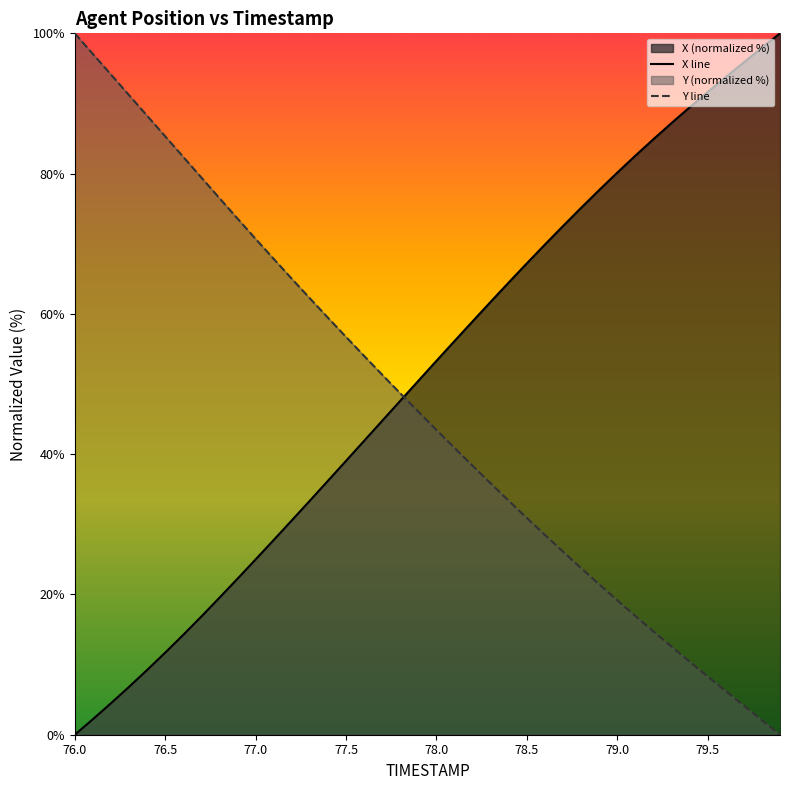

True or false: Y has a value of 15.5 at 77.2.

False